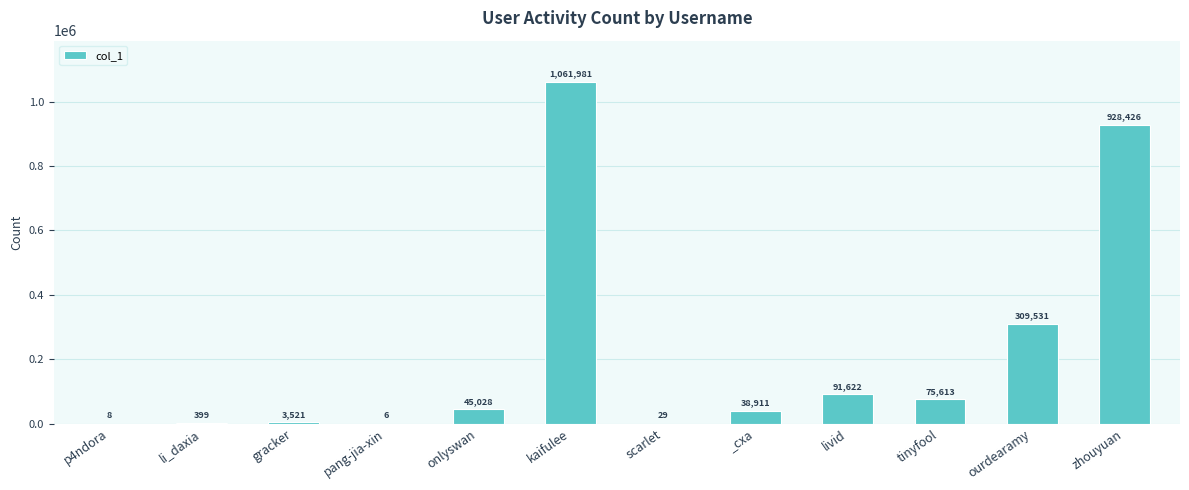

Read the value at livid, to the nearest 50.

91600